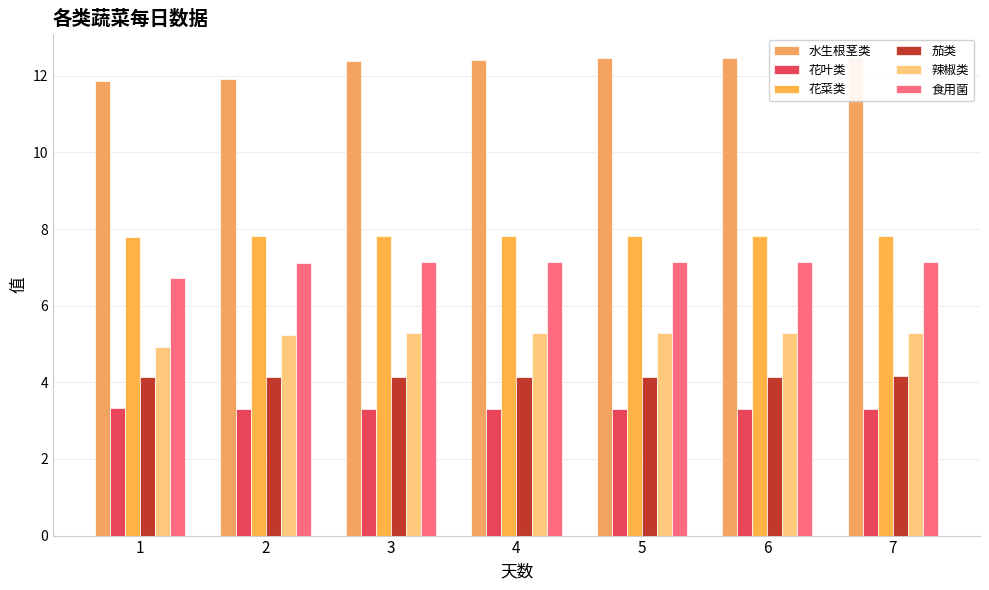

Which series has the largest total across all categories?

水生根茎类